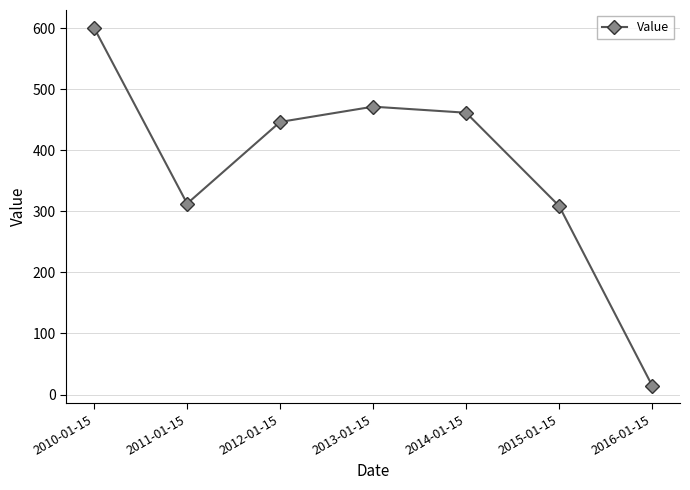

How many values exceed 446?

4